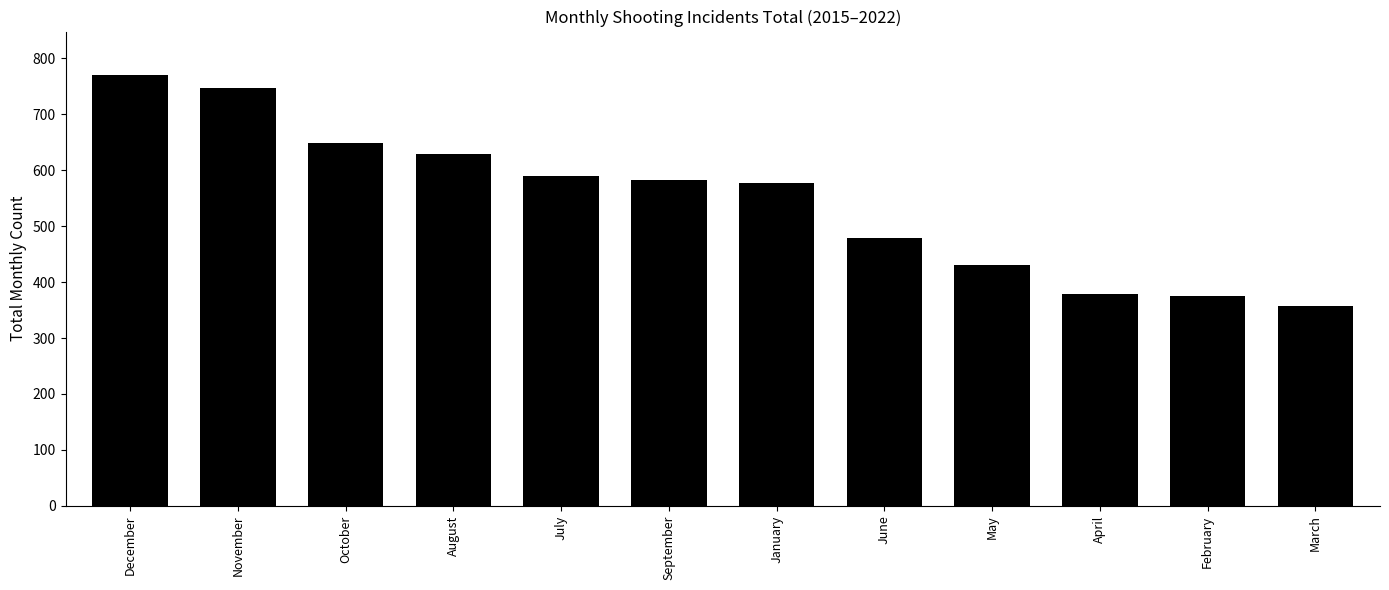

At which category does the chart reach its peak across all series?

December